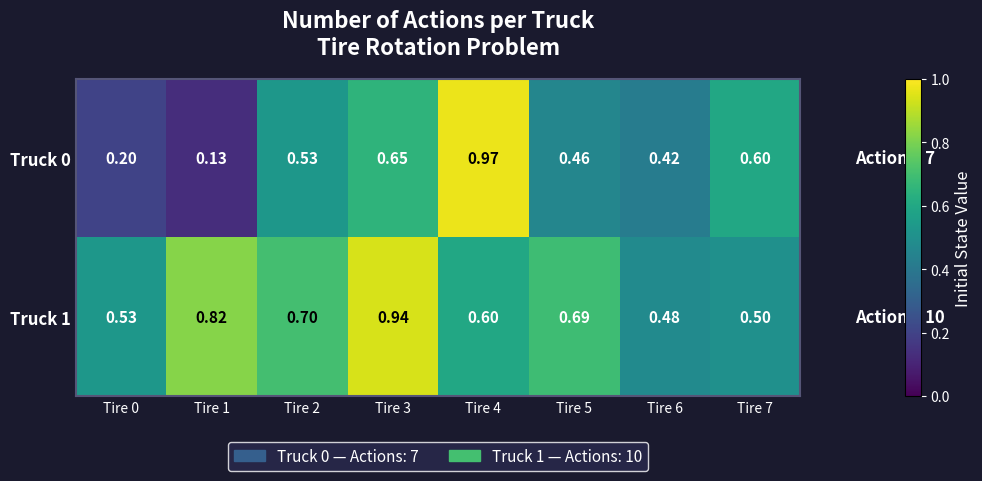

Count the number of categories in the chart.

8